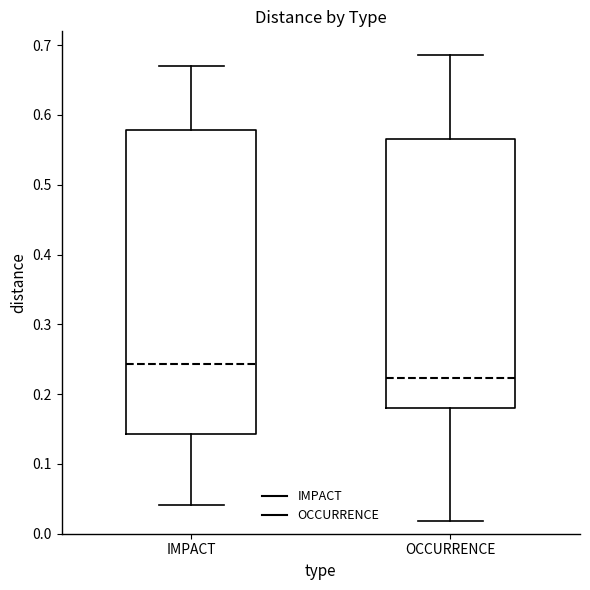

Reading left to right, transcribe this box plot: for each box, give where its median line is, the range the box spans, and where its two whiskers end, as read against the y-axis. The values are not printed on the chart, so give them approximately, as read against the axis.

IMPACT: median 0.24, box 0.14 to 0.58, whiskers 0.04 to 0.67
OCCURRENCE: median 0.22, box 0.18 to 0.57, whiskers 0.02 to 0.69